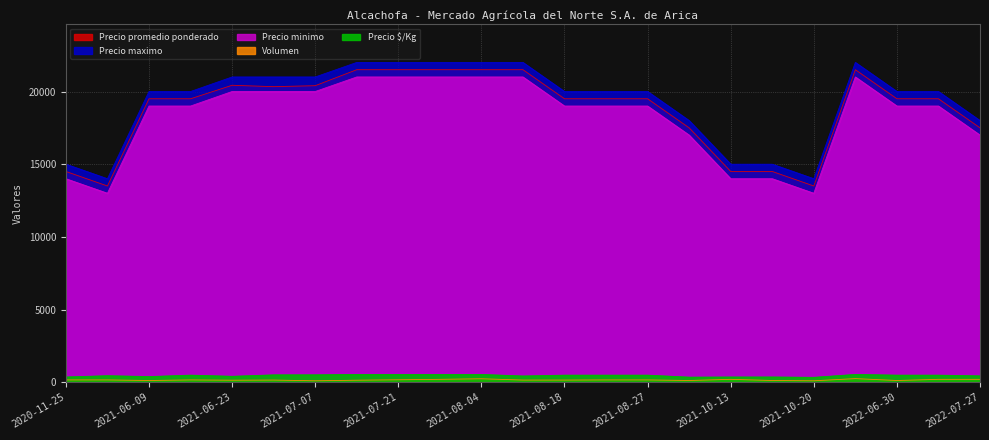

How many interior local peaks does the Precio maximo series have?

1